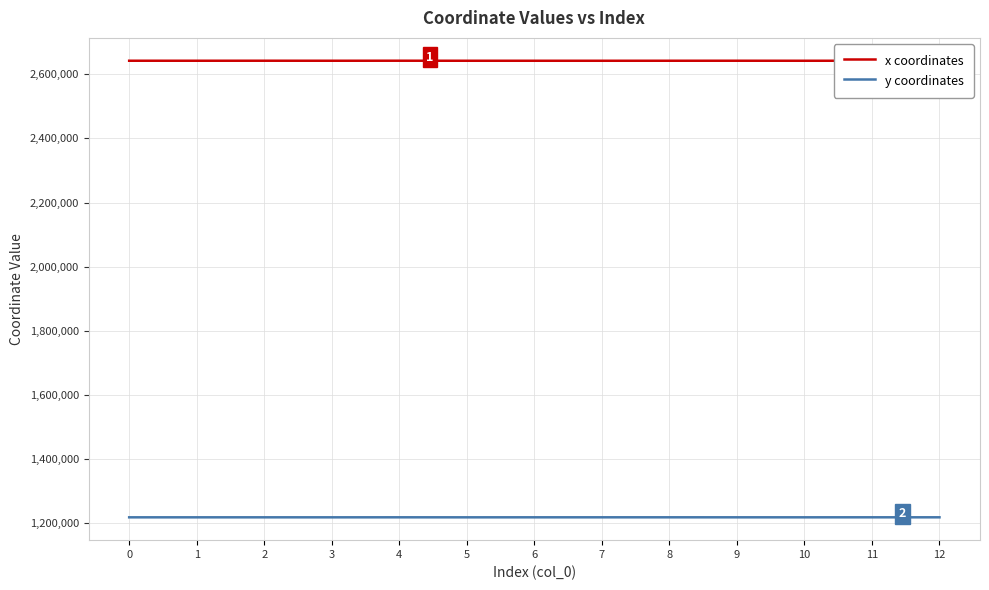

The x coordinates series shows 4697420.3 at 6. True or false?

False